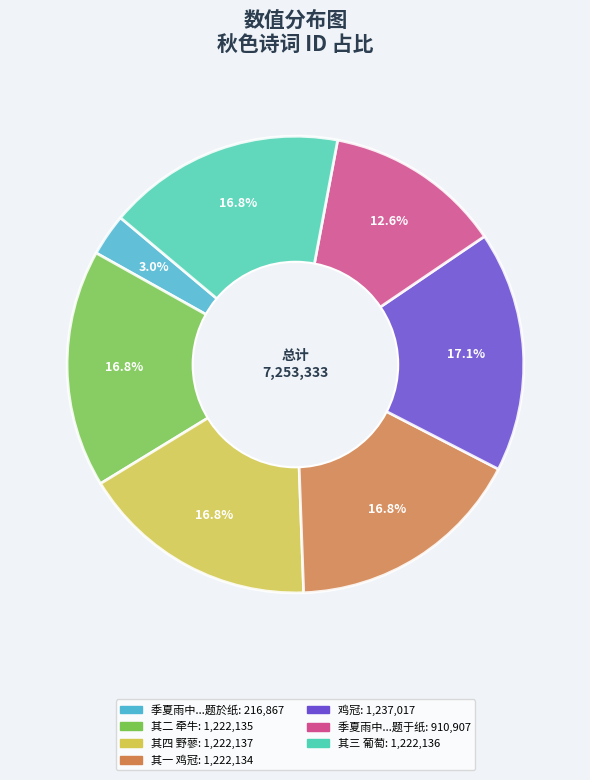

Is there any slice that represents more than half of the pie?

No